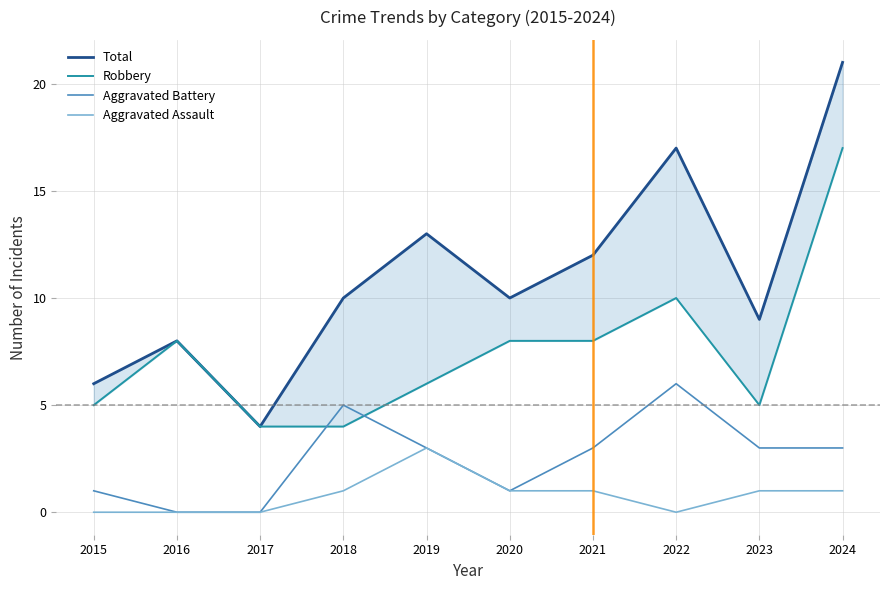

In Aggravated Assault, how many points are lower than both neighbors (excluding endpoints)?

1